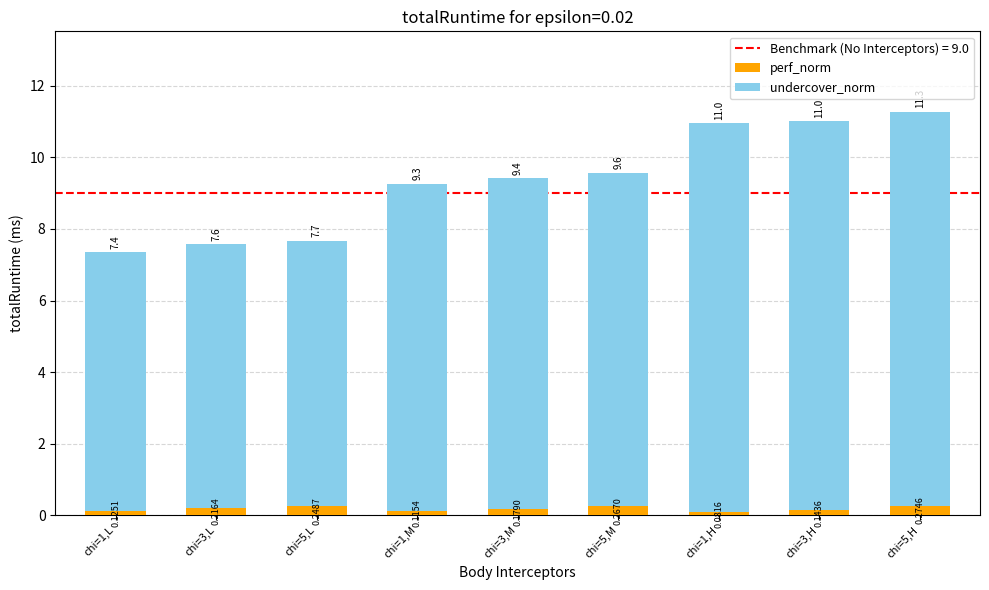

Rank the categories by perf_norm value from highest to lowest.

chi=5,H, chi=5,M, chi=5,L, chi=3,L, chi=3,M, chi=3,H, chi=1,L, chi=1,M, chi=1,H